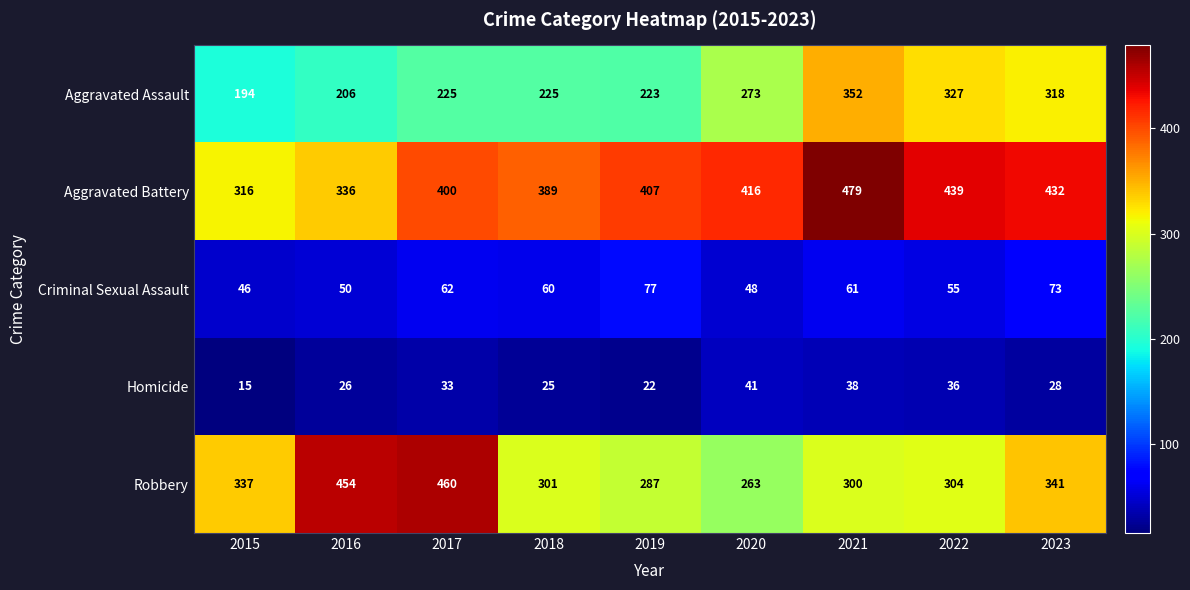

Which series has the widest spread of values?

Robbery